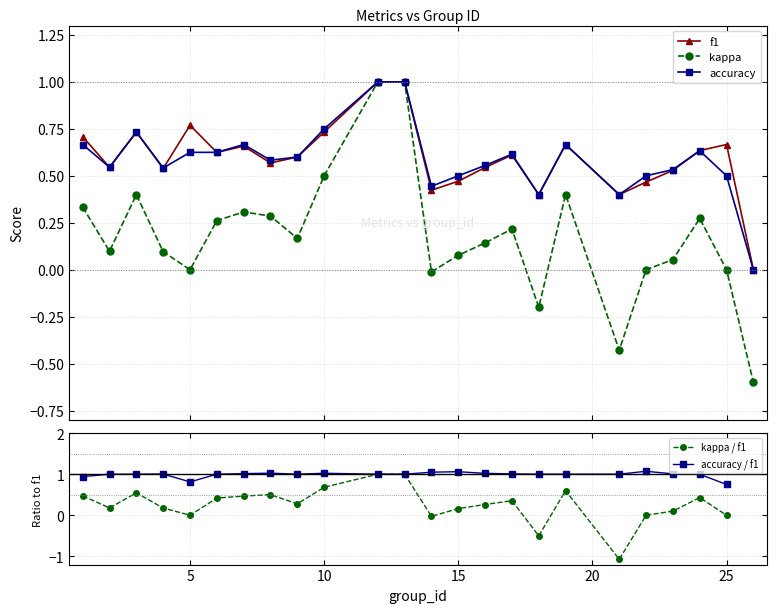

What is the maximum value for f1?

1.0